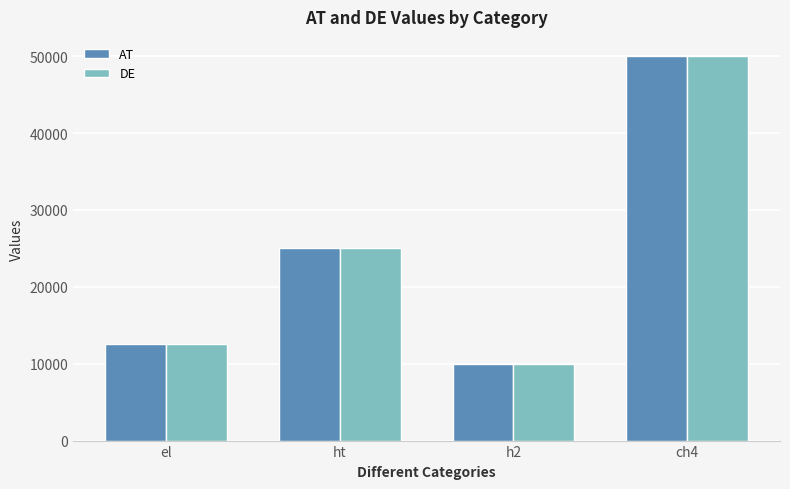

What is the label of the 1st bar from the right?

ch4